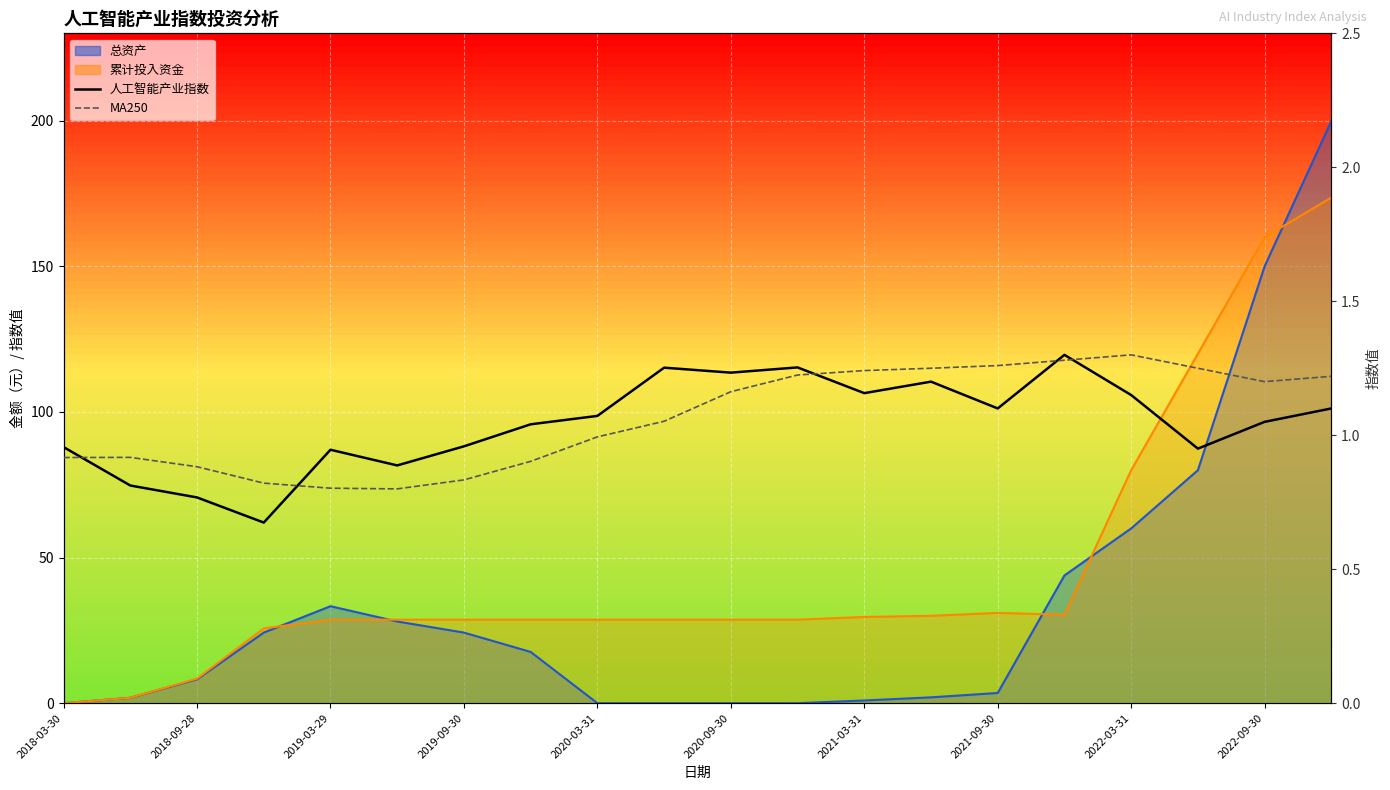

Is the value of MA250 at 14 greater than the value of 人工智能产业指数 at 2022-09-30?

Yes